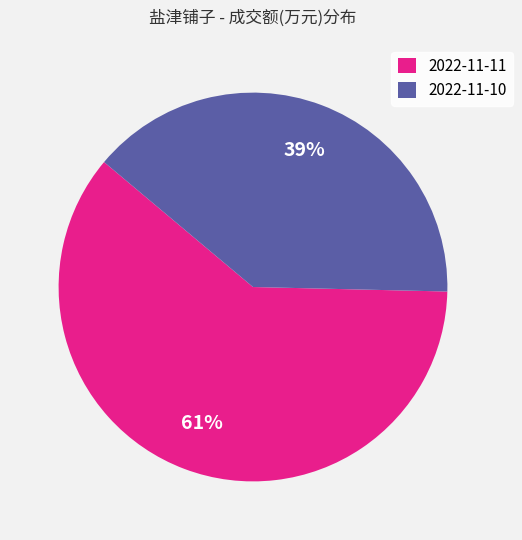

Approximately how many times larger is the value at 2022-11-10 compared to 2022-11-11?

0.6